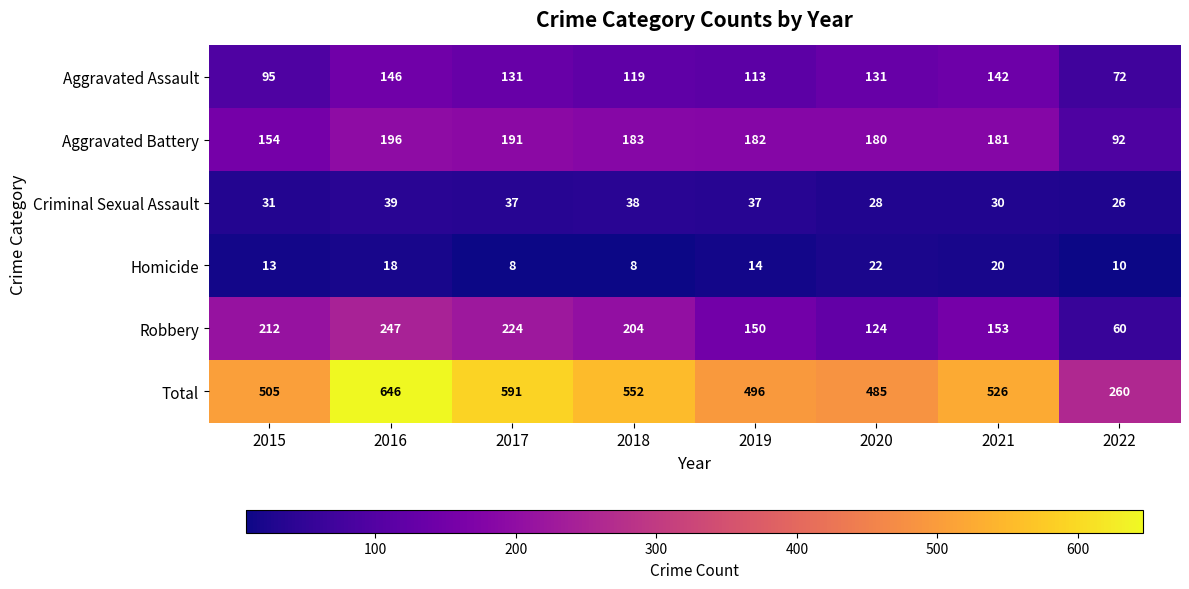

What is the spread (max minus min) of values at 2020?

463